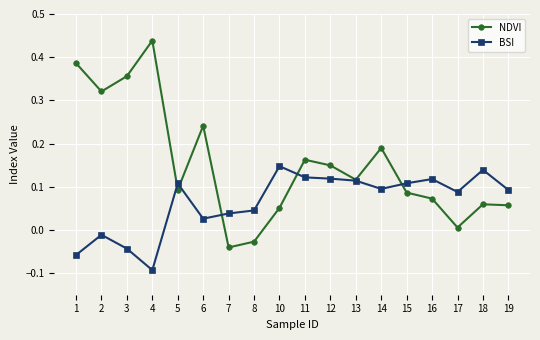

Which series changed the most between 4 and 15?

NDVI